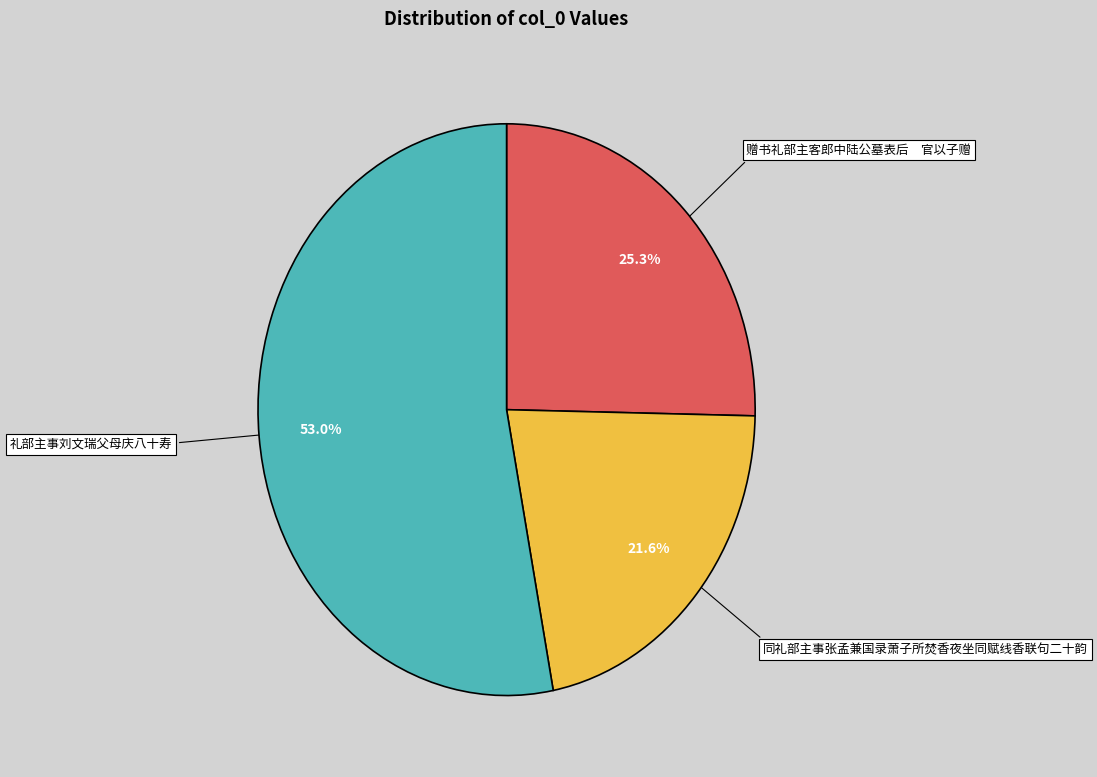

Which slice is the smallest?

同礼部主事张孟兼国录萧子所焚香夜坐同赋线香联句二十韵